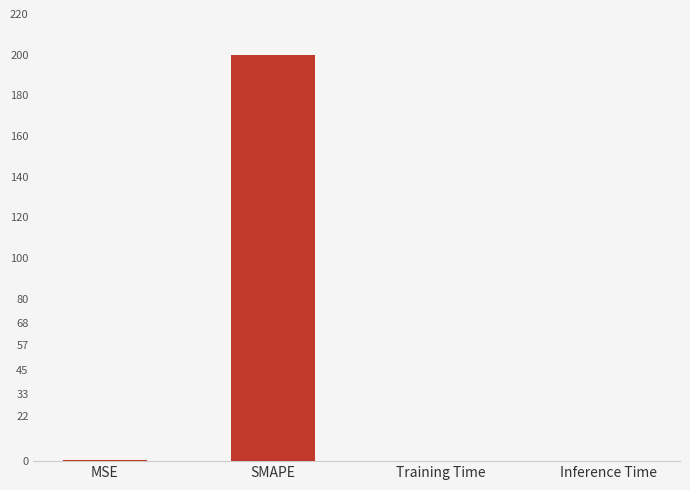

What is the sum of all values?

200.5